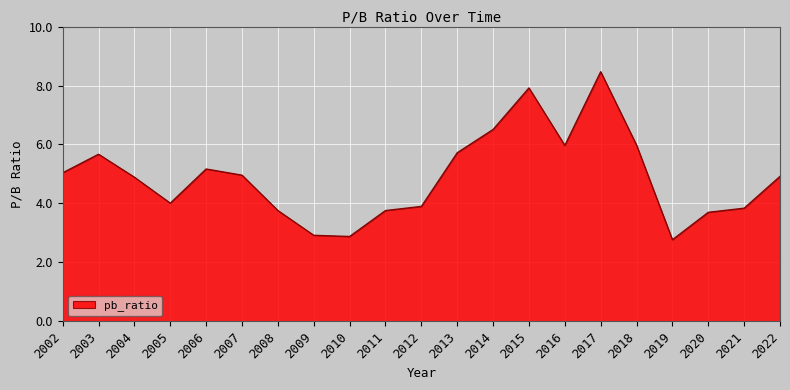

What is the change in value from 2002 to 2014?

+1.5